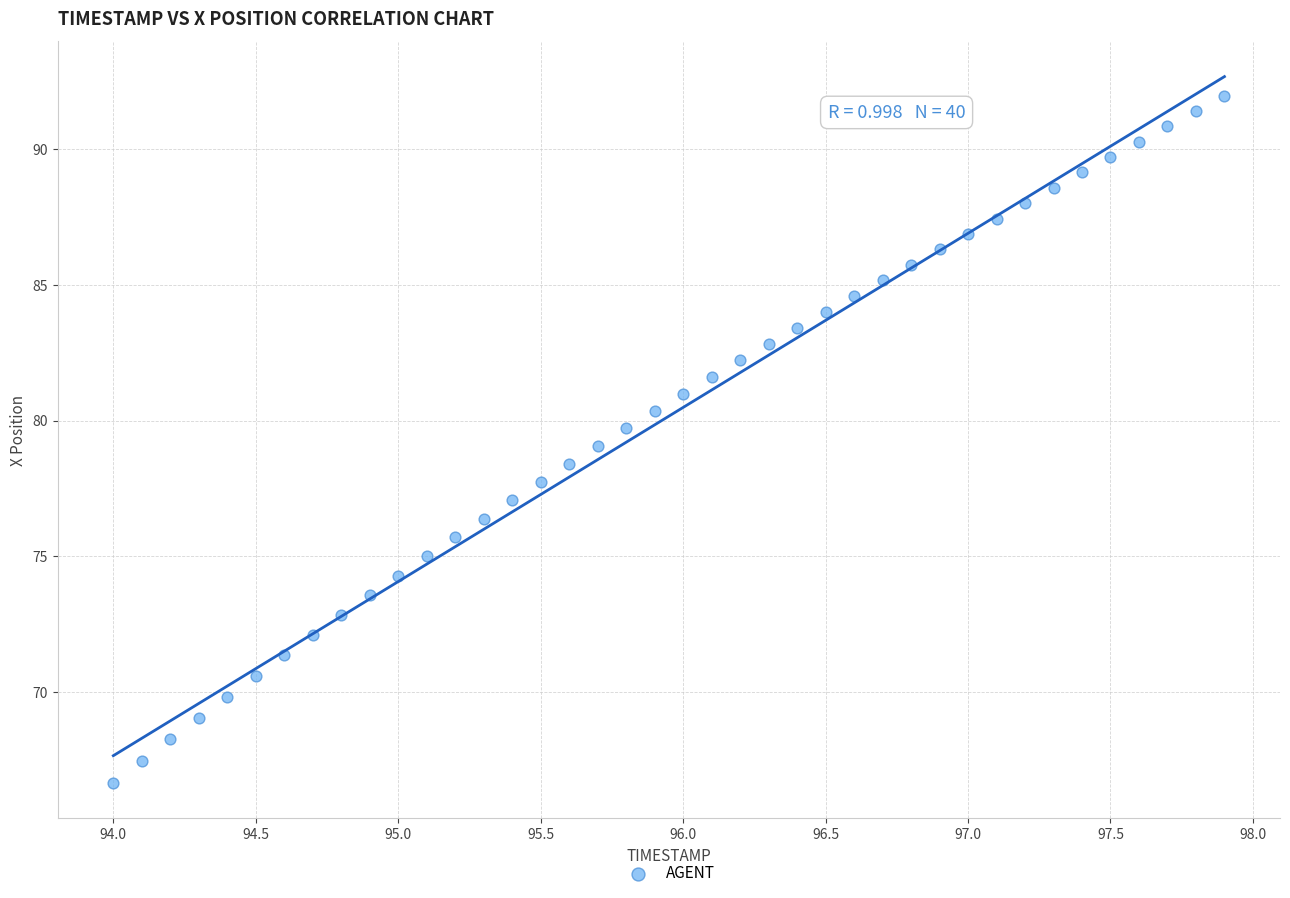

What is the range of X values (max minus min)?

3.9